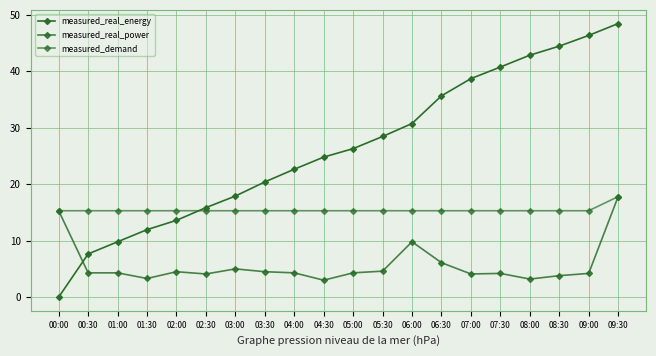

True or false: measured_real_power has a value of 7.9 at 03:00.

False